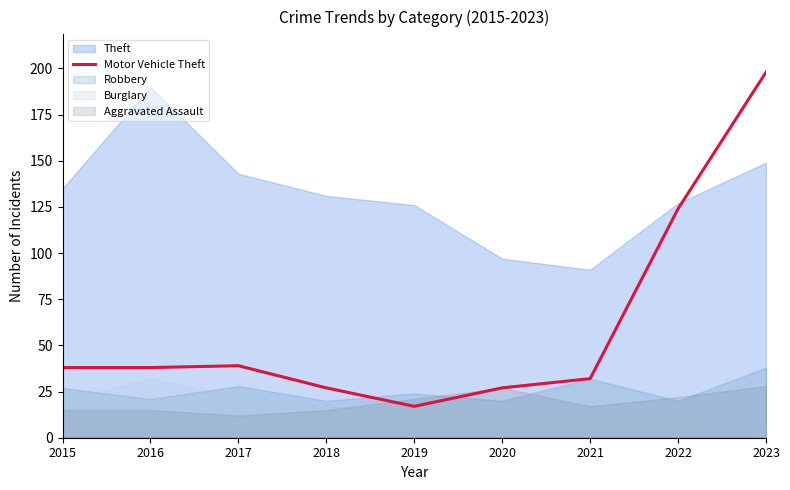

What is the lowest value of the Motor Vehicle Theft series?

17